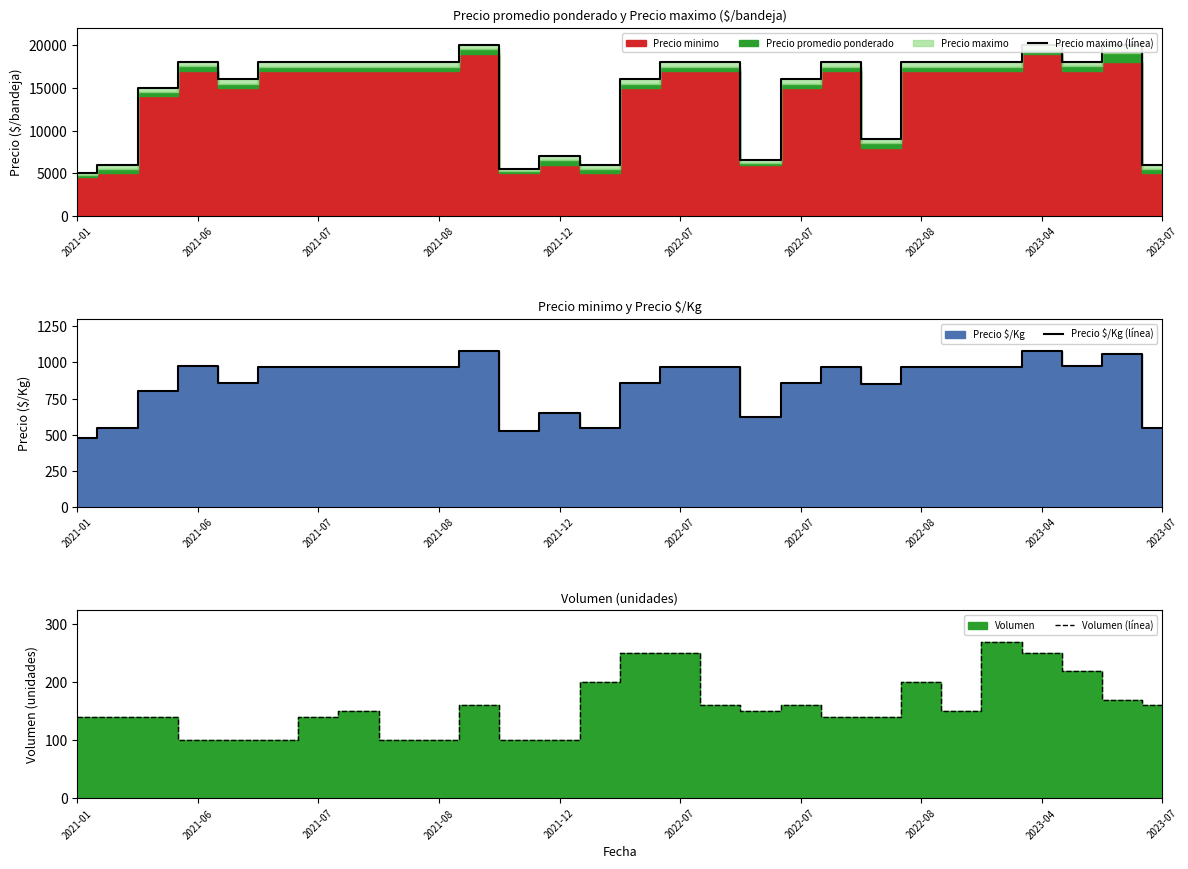

What is the difference between the maximum and minimum values in the Volumen (línea) series?

170